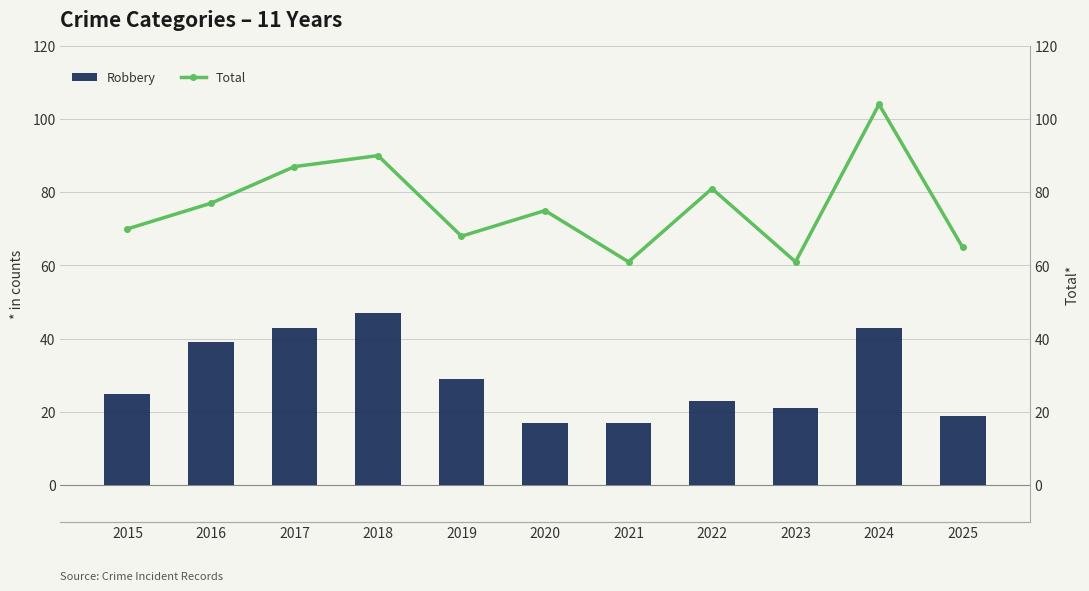

The Total series shows 75 at 2020. True or false?

True